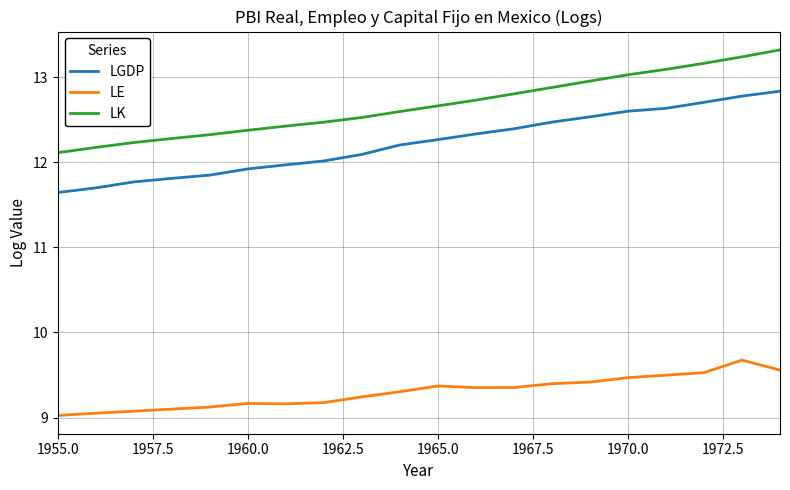

True or false: LE and LGDP cross at least once.

False